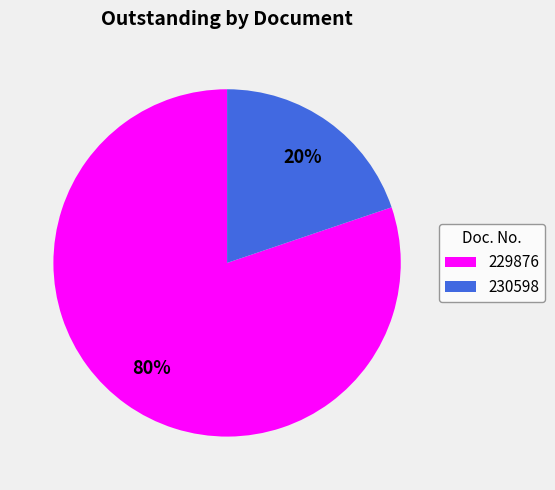

True or false: 230598 accounts for 26% of the total.

False